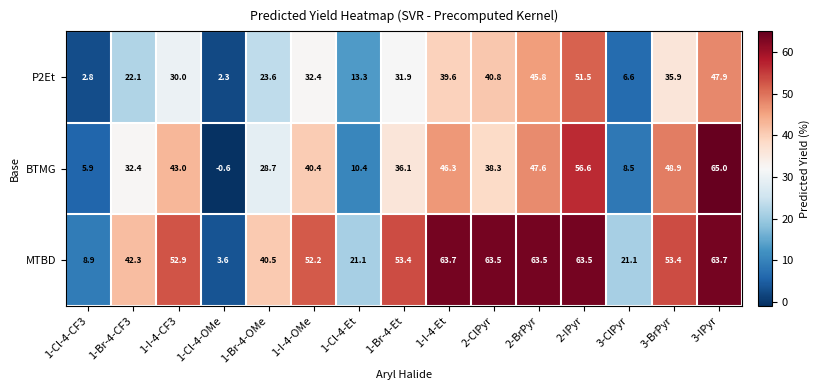

Rank the series at 1-Br-4-Et from lowest to highest value.

P2Et, BTMG, MTBD